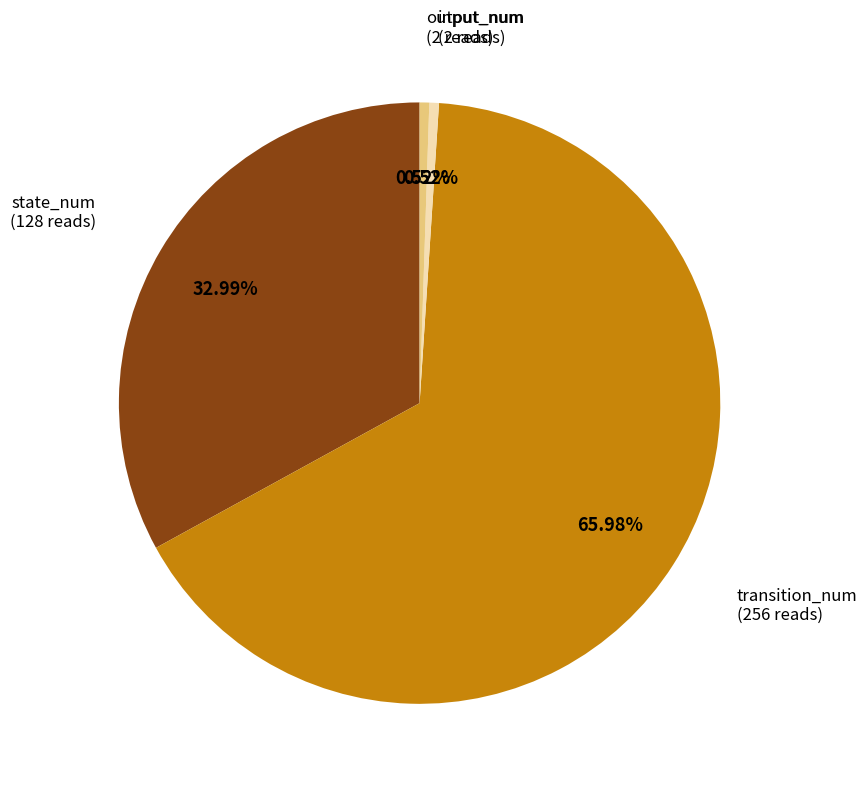

Is there a majority slice in this chart?

Yes